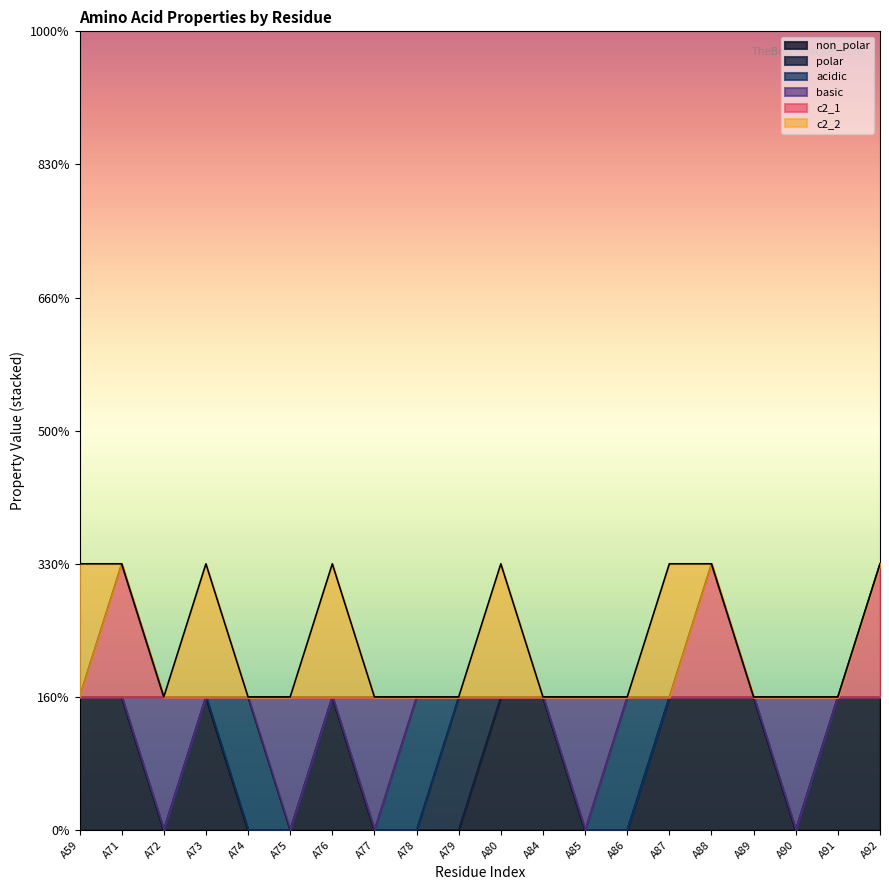

What is the difference between the maximum and minimum values in the basic series?

1